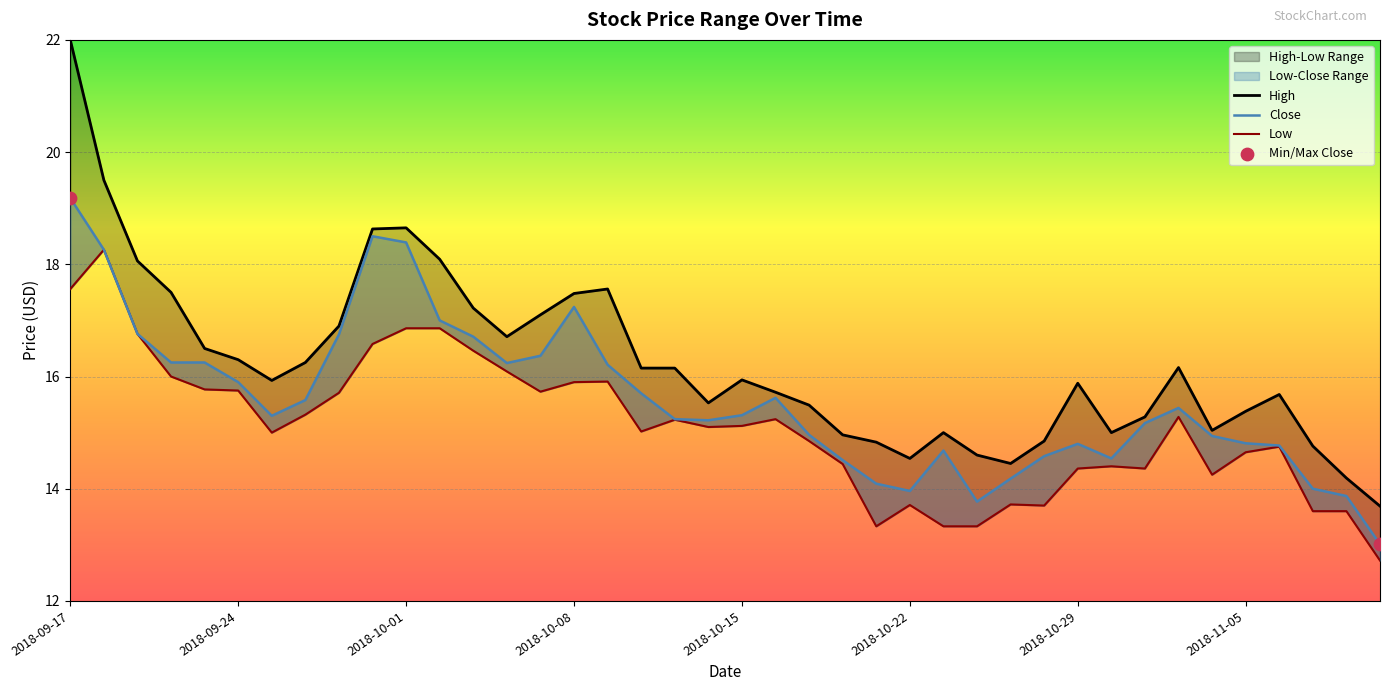

Which series contains the lowest Y value?

Low